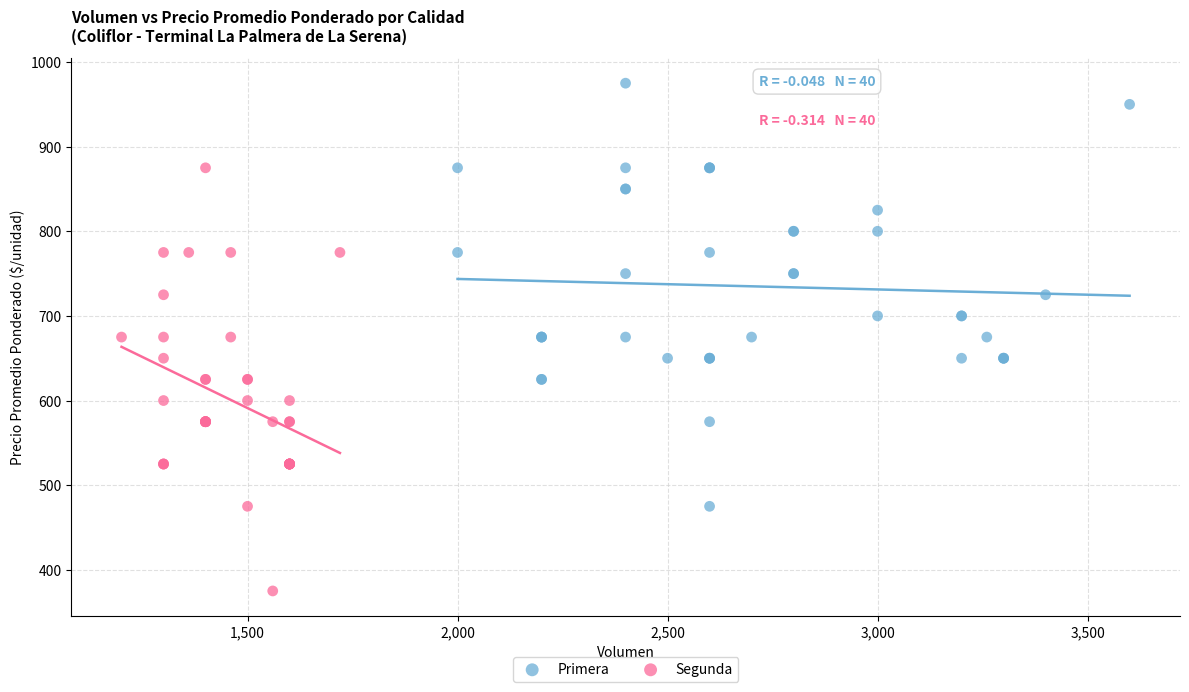

Which series contains the highest Y value?

Primera